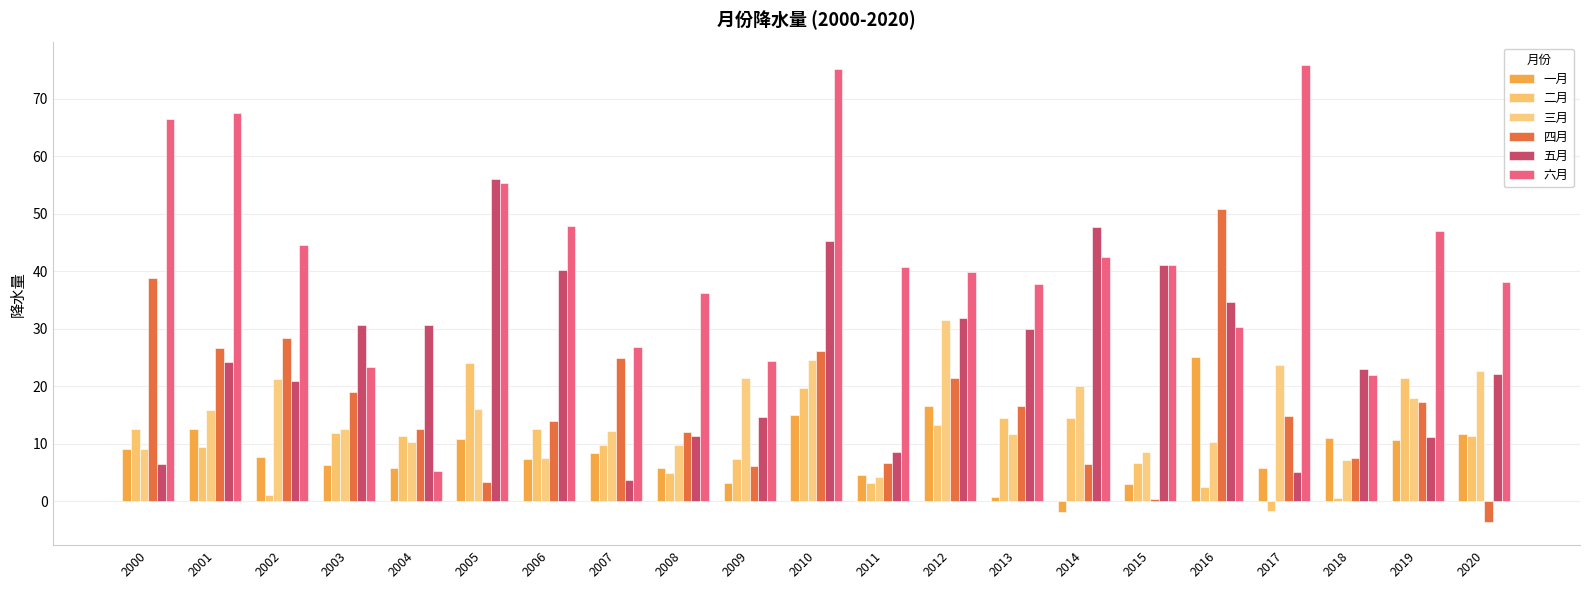

What is the greatest value displayed?

75.8